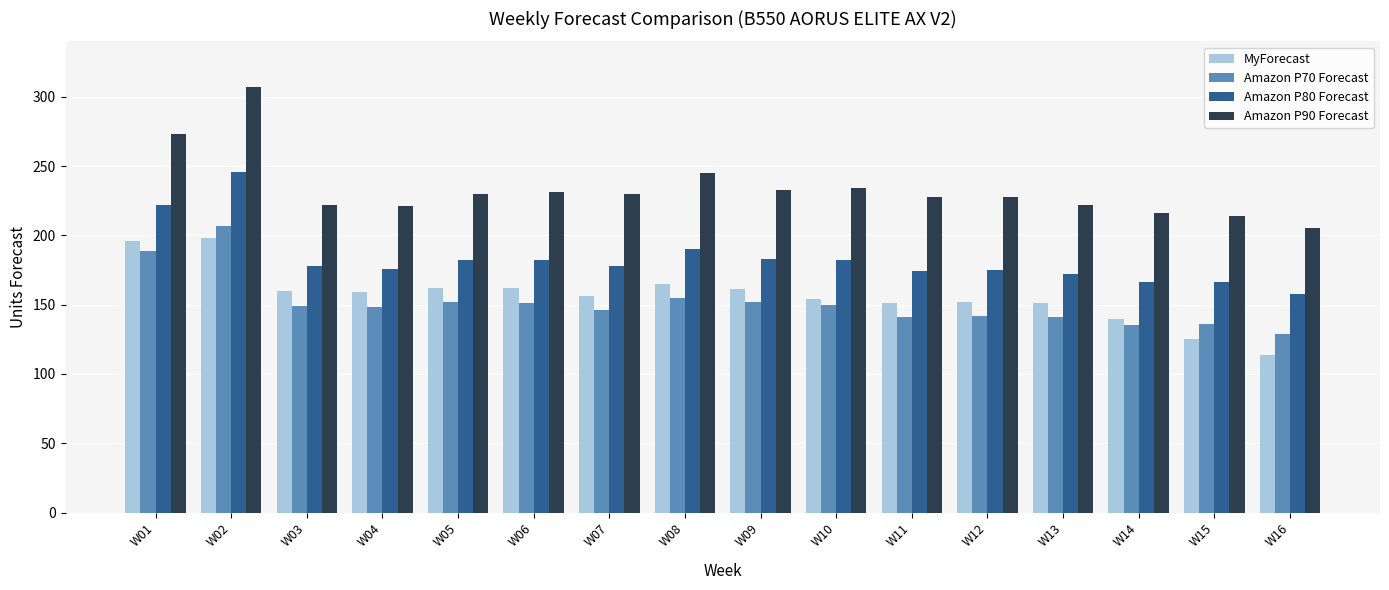

What is the difference between the maximum and second lowest values in the Amazon P70 Forecast series?

72